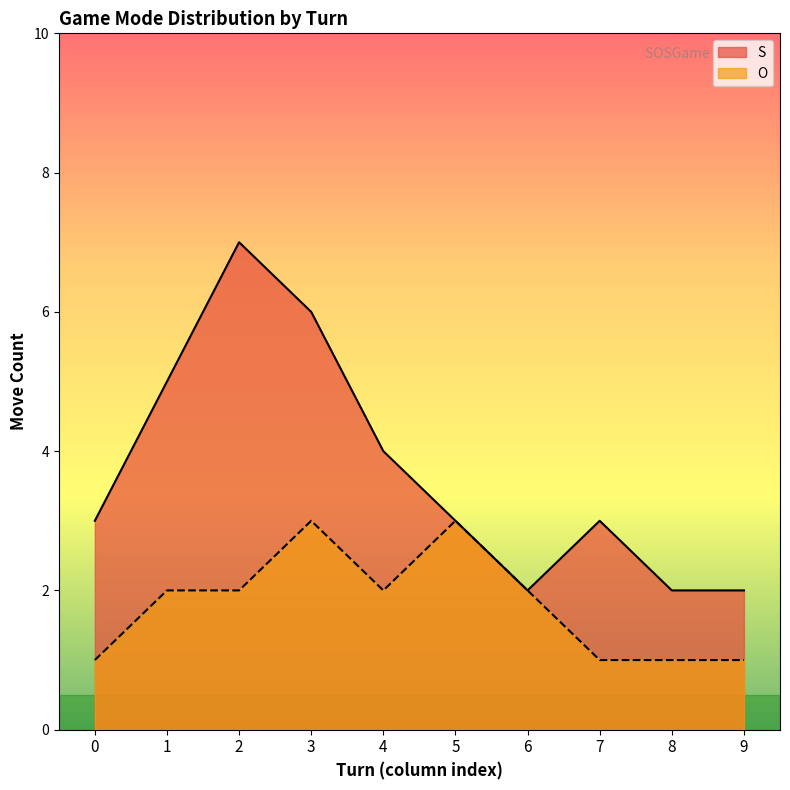

Which series has the largest total across all categories?

S